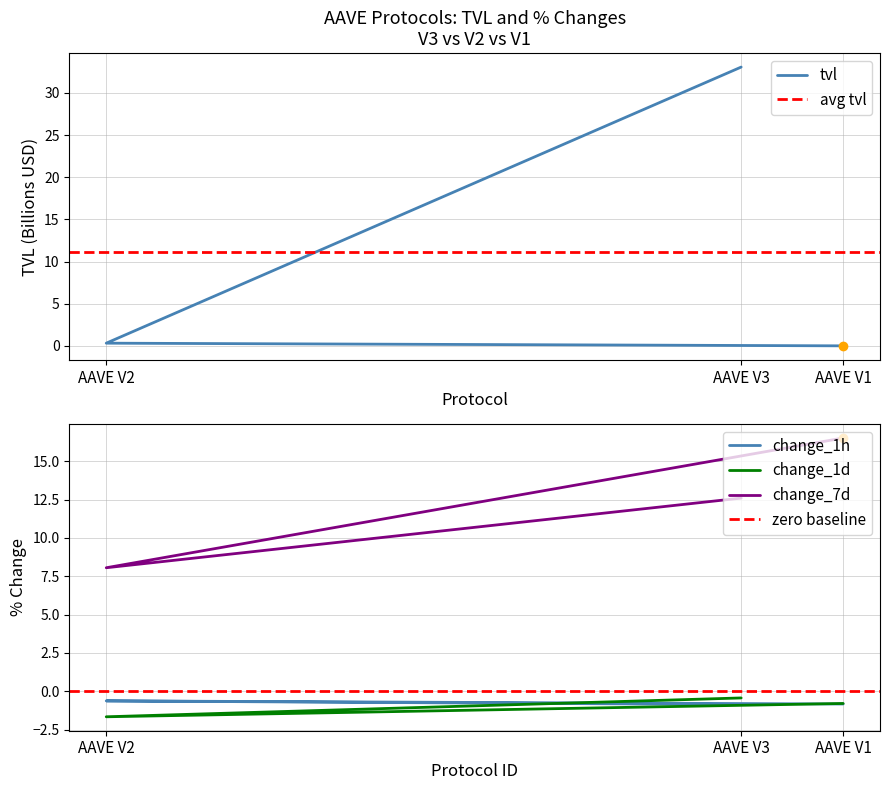

What are all the series names shown in the legend?

tvl, change_1h, change_1d, change_7d